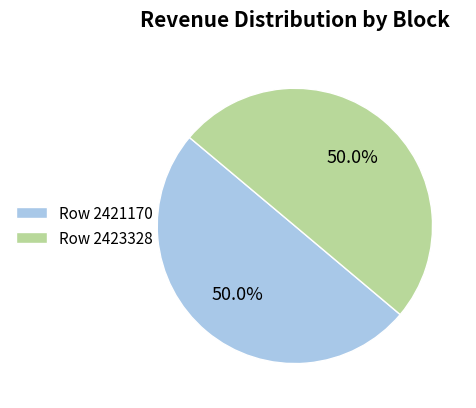

Is the sum of Row 2423328 and Row 2421170 greater than half?

Yes